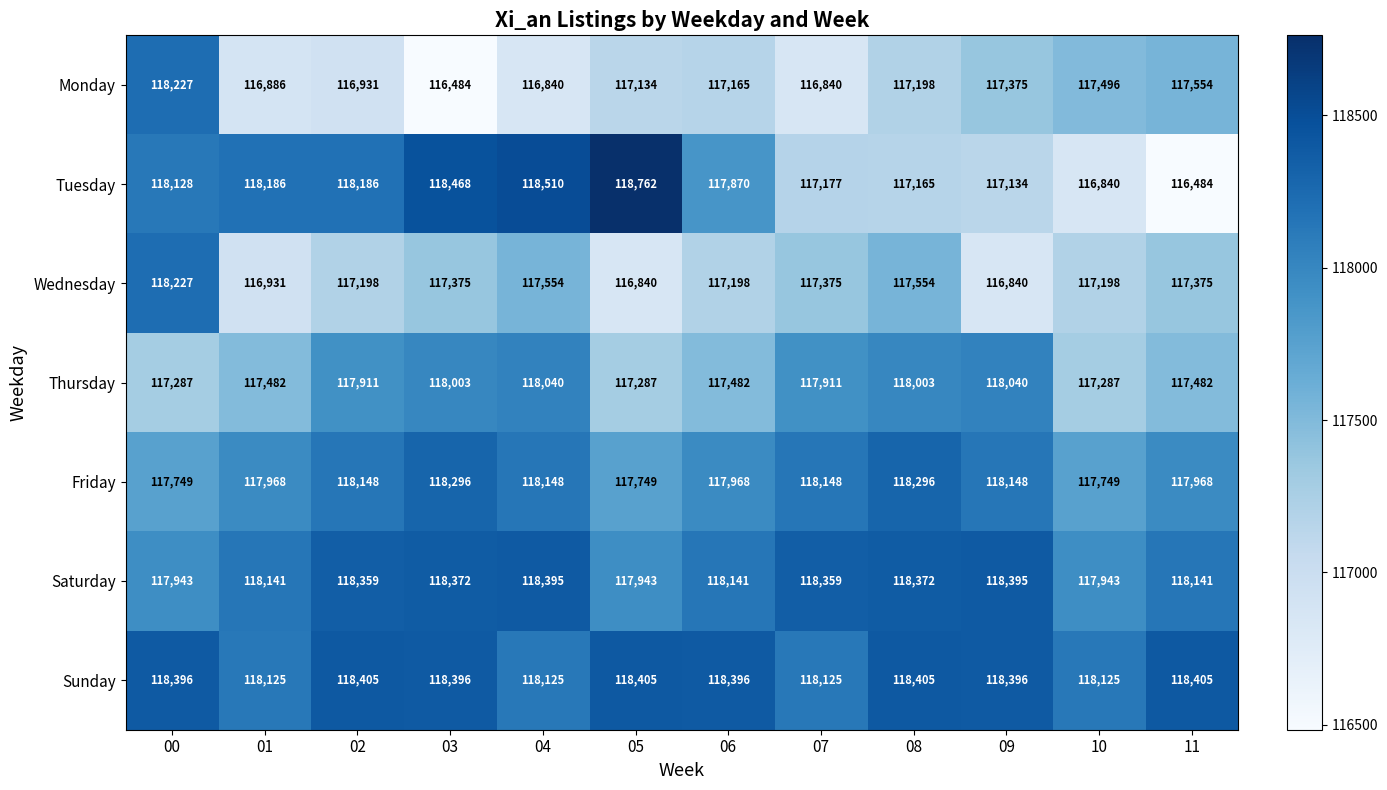

What is the minimum value for Sunday?

118125